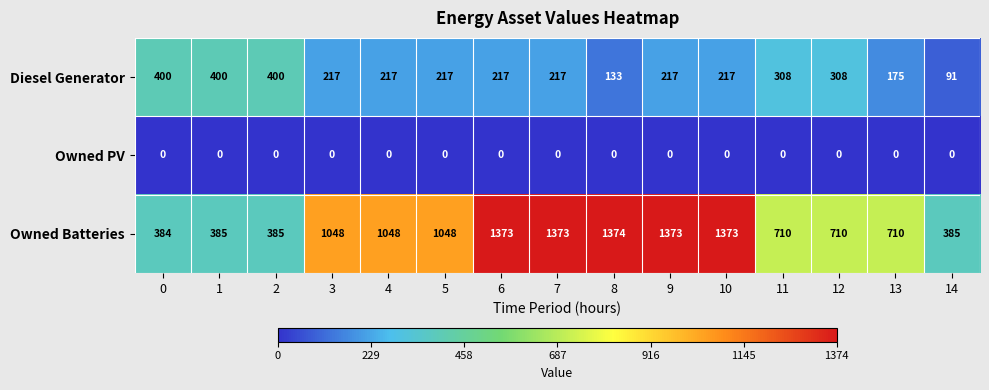

List the series in order of their peak value, highest first.

Owned Batteries, Diesel Generator, Owned PV